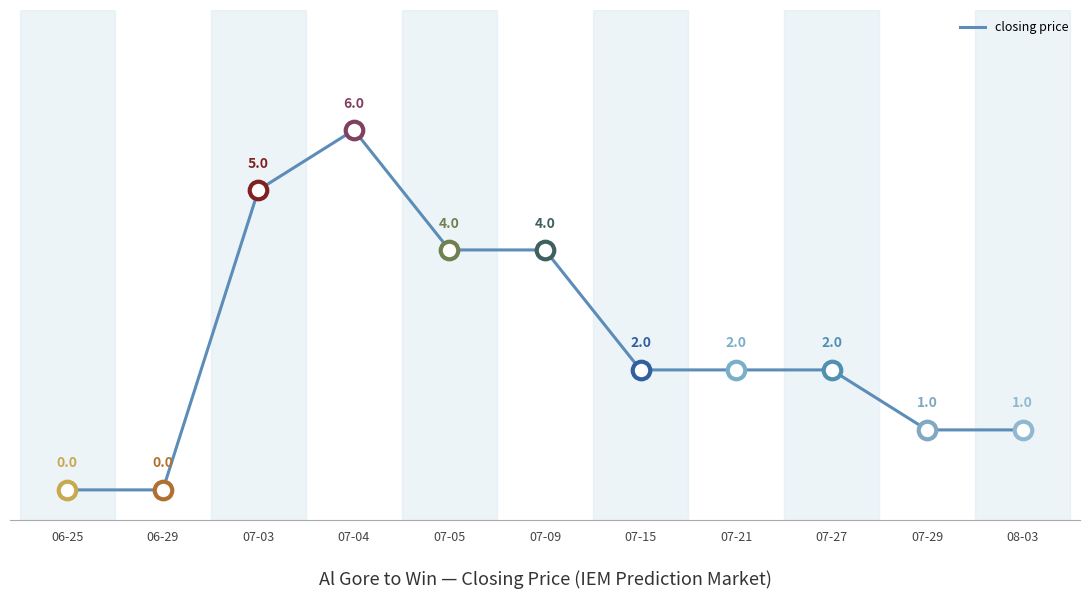

Approximately how many times larger is the value at 07-05 compared to 07-21?

2.0